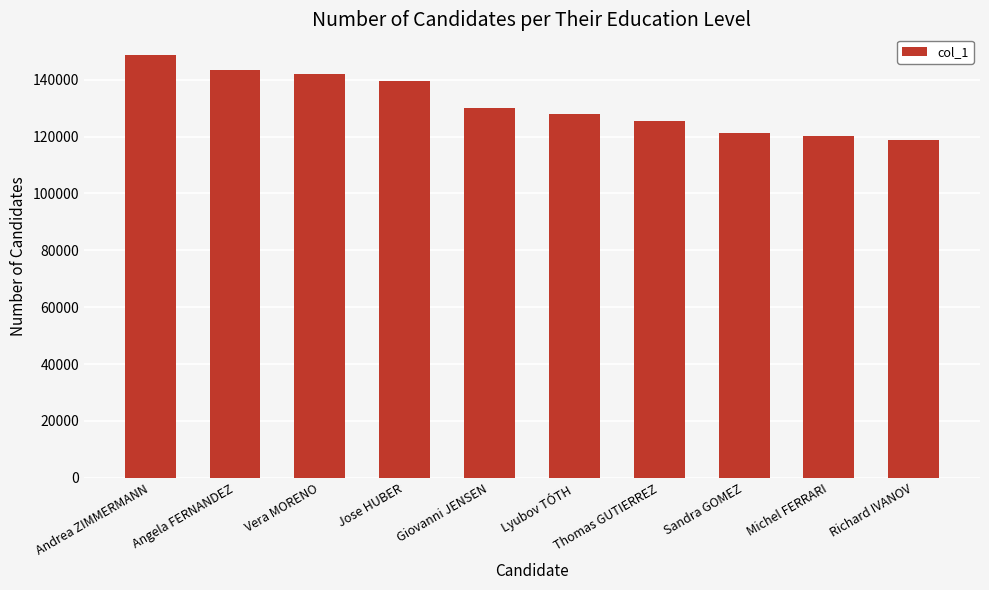

What is the label of the 1st bar from the right?

Richard IVANOV